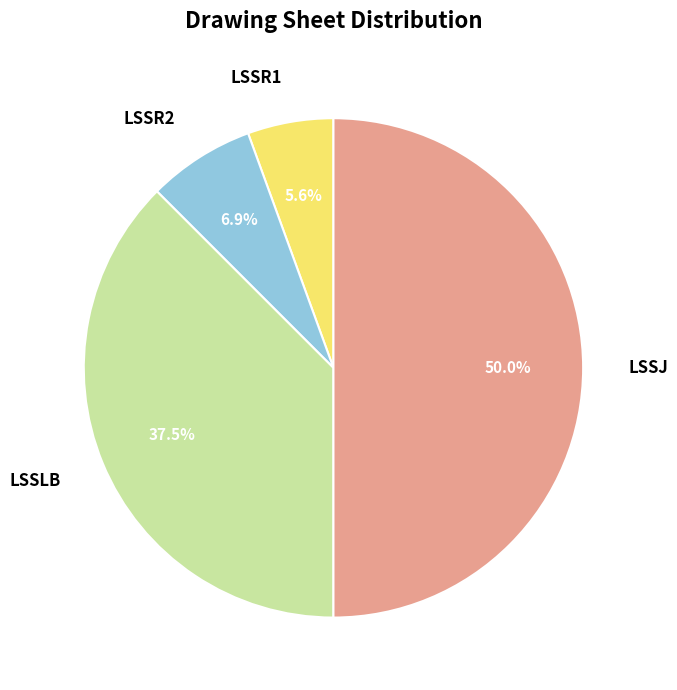

To the nearest percent, what is the combined percentage of LSSR1 and LSSLB?

43%